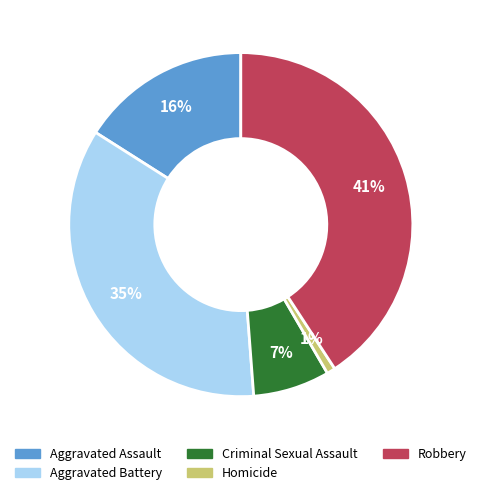

Is there a majority slice in this chart?

No